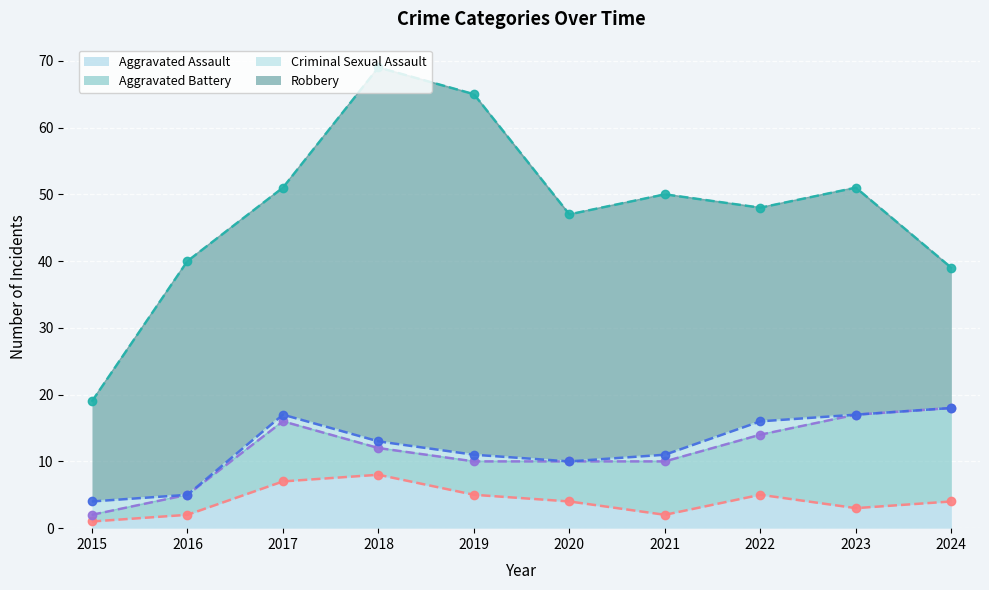

How many lines are shown in the chart?

4